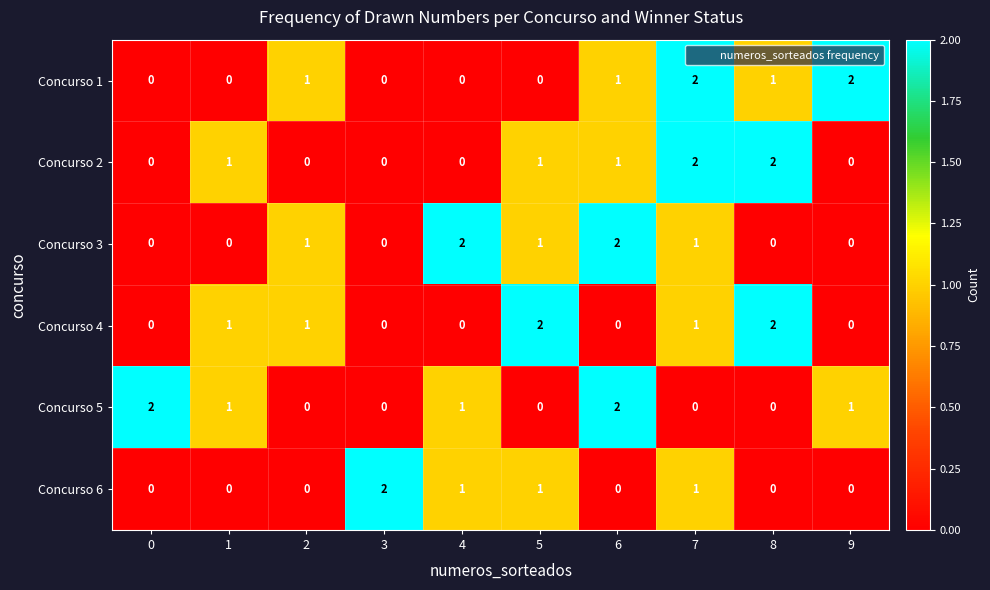

True or false: Concurso 2 has a value of 1 at 0.

False